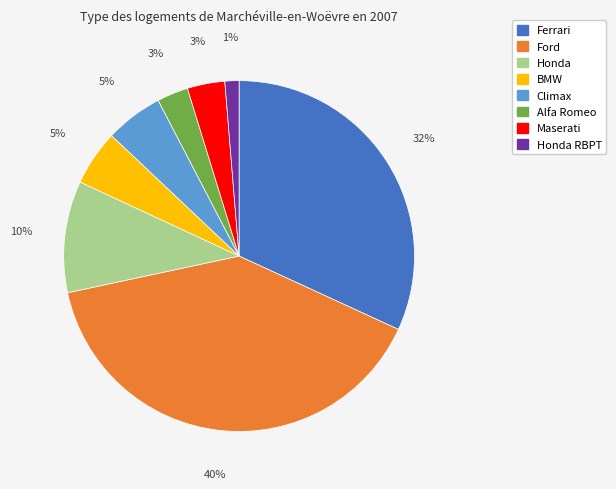

Do Climax and Honda together represent more than half of the pie?

No